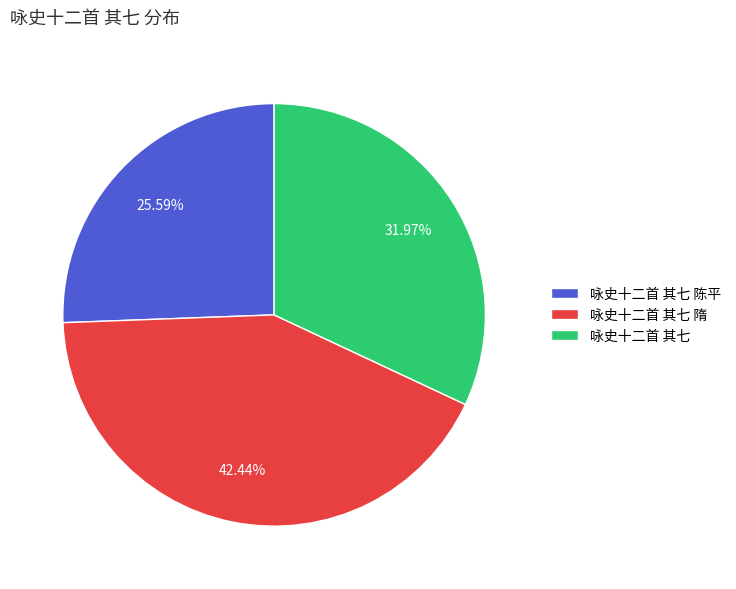

To the nearest percent, what percentage of the pie is 咏史十二首 其七?

32%